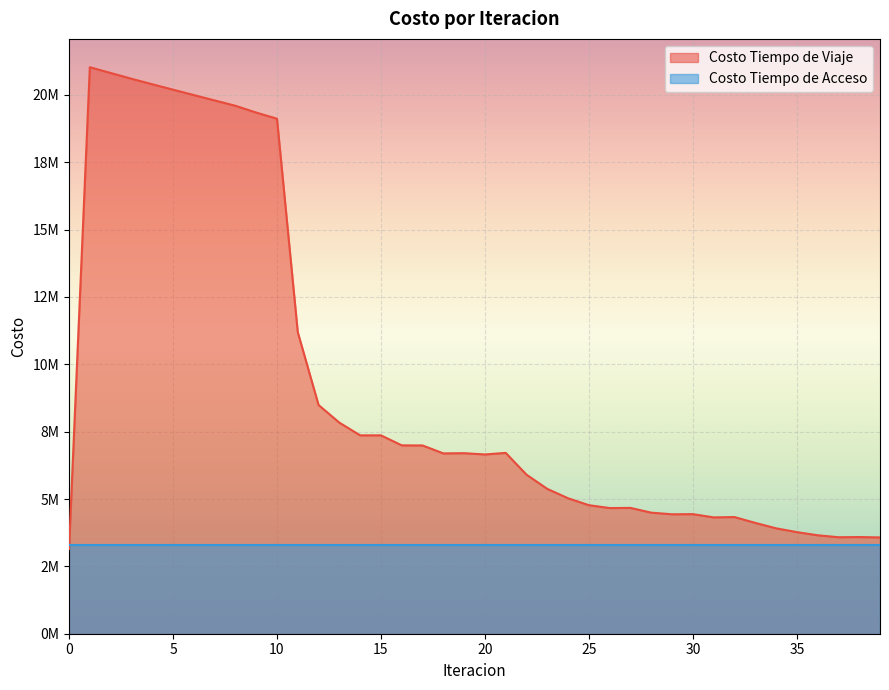

What is the difference between the values at 33 and 21?

2598549.3